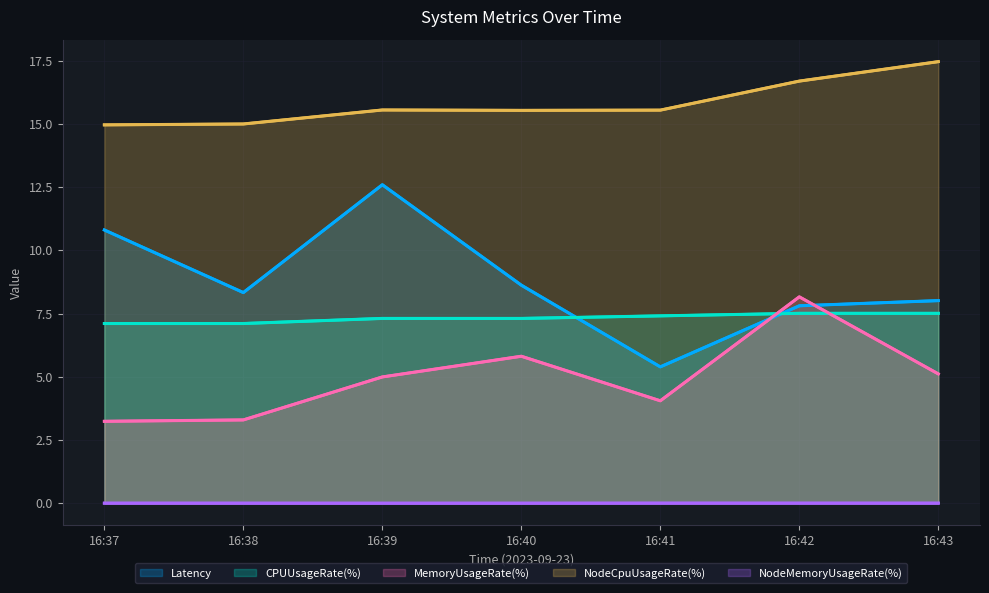

What is the greatest value displayed?

17.5